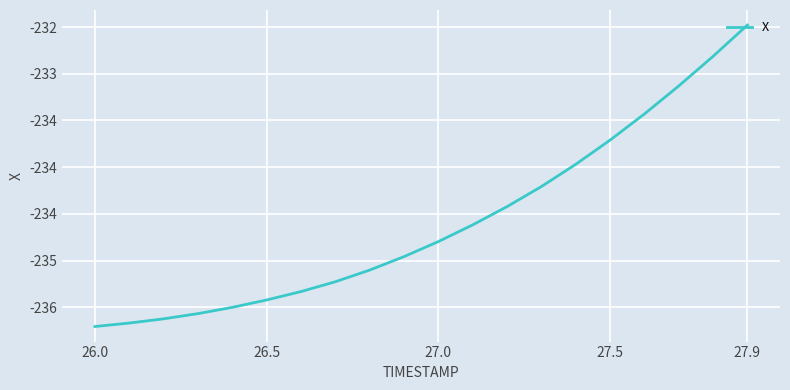

Which label corresponds to the smallest value in the chart?

26.0